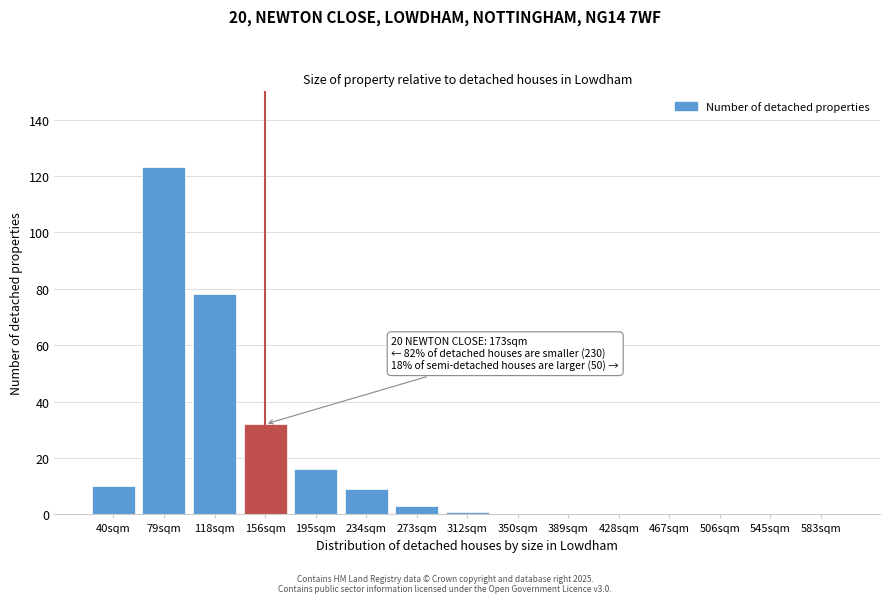

Reading left to right, what are all the values shown in this chart?

40sqm=10	79sqm=123	118sqm=78	156sqm=32	195sqm=16	234sqm=9	273sqm=3	312sqm=1	350sqm=0	389sqm=0	428sqm=0	467sqm=0	506sqm=0	545sqm=0	583sqm=0